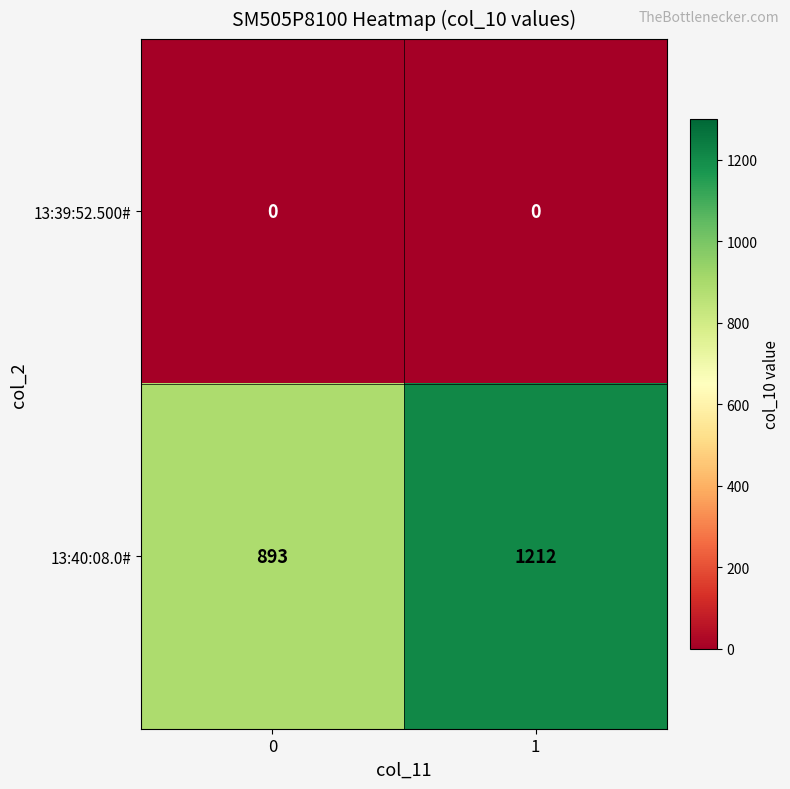

Reading right to left, transcribe all the data shown in this chart.

13:39:52.500#: 1=0	0=0
13:40:08.0#: 1=1212	0=893